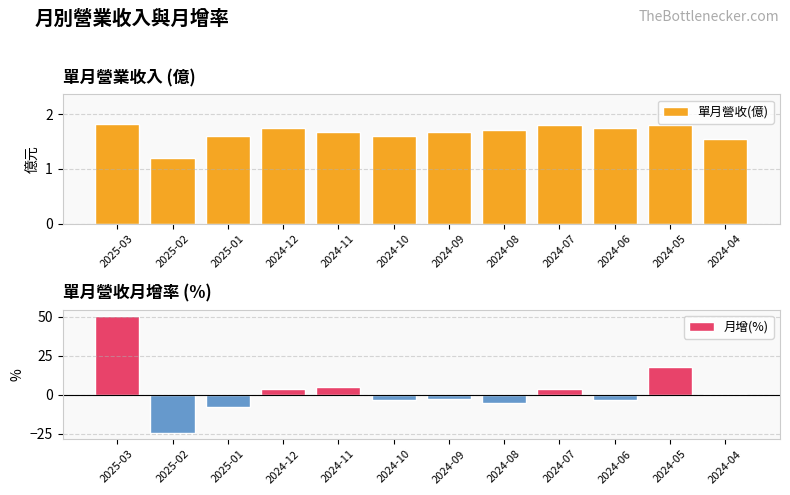

Reading left to right, extract all data points from this chart.

單月營收(億): 2025-03=1.8	2025-02=1.2	2025-01=1.6	2024-12=1.8	2024-11=1.7	2024-10=1.6	2024-09=1.7	2024-08=1.7	2024-07=1.8	2024-06=1.8	2024-05=1.8	2024-04=1.5
月增(%): 2025-03=50.6	2025-02=-24.7	2025-01=-7.9	2024-12=3.8	2024-11=4.8	2024-10=-3.5	2024-09=-2.5	2024-08=-5.7	2024-07=3.7	2024-06=-3.5	2024-05=17.8	2024-04=0.5